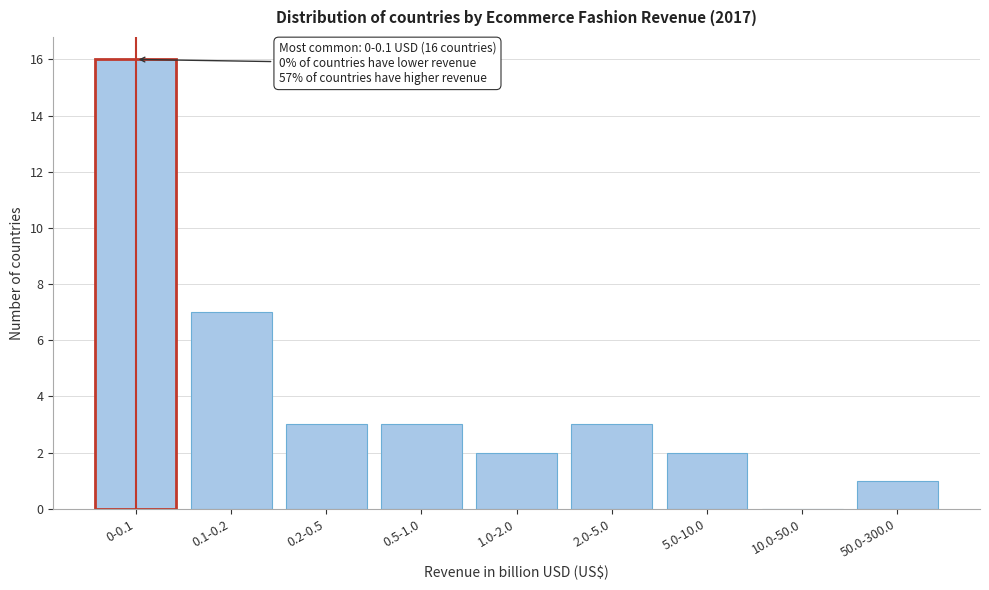

Reading left to right, extract all data points from this chart.

0-0.1=16	0.1-0.2=7	0.2-0.5=3	0.5-1.0=3	1.0-2.0=2	2.0-5.0=3	5.0-10.0=2	10.0-50.0=0	50.0-300.0=1